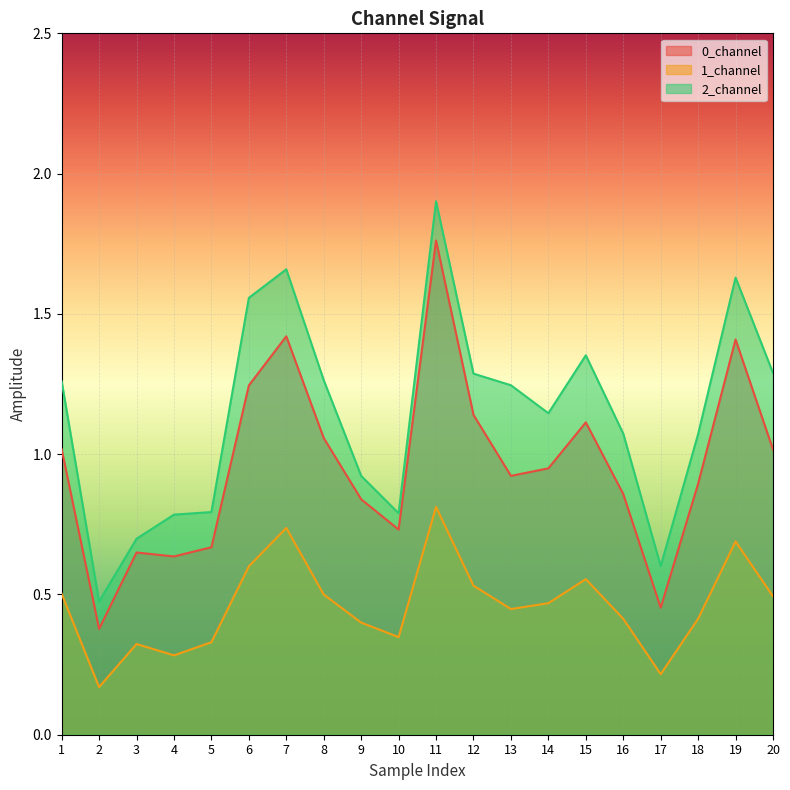

Which series has the largest range (max minus min)?

2_channel